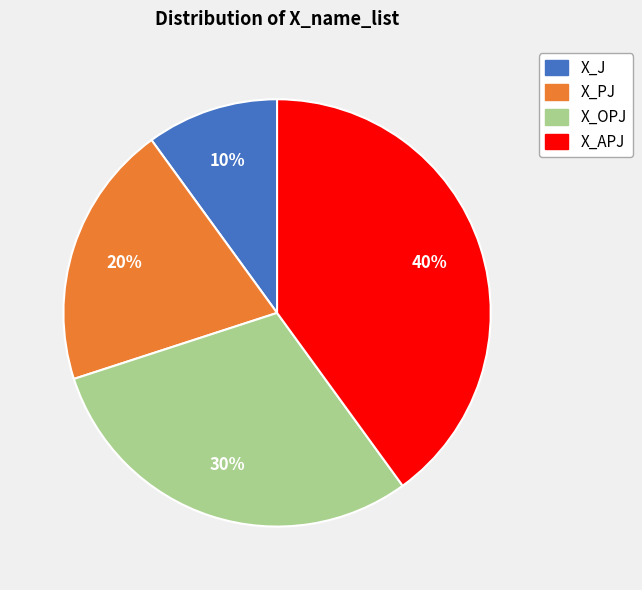

Does X_J account for over 50% of the chart?

No